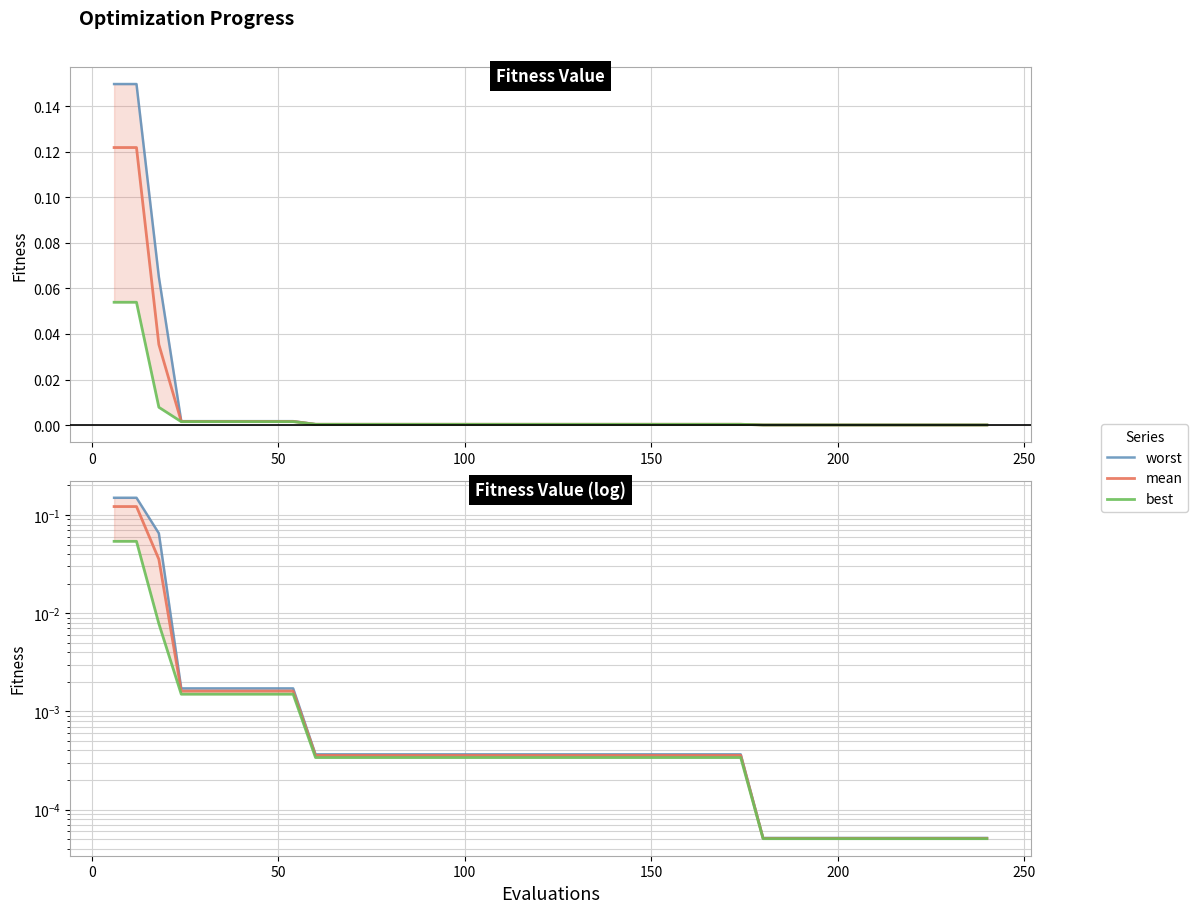

Reading right to left, what are all the values shown in this chart?

worst: 0.0	0.0	0.0	0.0	0.0	0.0	0.0	0.0	0.0	0.0	0.0	0.0	0.0	0.0	0.0	0.0	0.0	0.0	0.0	0.0	0.0	0.0	0.0	0.0	0.0	0.0	0.0	0.0	0.0	0.0	0.0	0.0	0.0	0.0	0.0	0.0	0.0	0.1	0.1	0.1
mean: 0.0	0.0	0.0	0.0	0.0	0.0	0.0	0.0	0.0	0.0	0.0	0.0	0.0	0.0	0.0	0.0	0.0	0.0	0.0	0.0	0.0	0.0	0.0	0.0	0.0	0.0	0.0	0.0	0.0	0.0	0.0	0.0	0.0	0.0	0.0	0.0	0.0	0.0	0.1	0.1
best: 0.0	0.0	0.0	0.0	0.0	0.0	0.0	0.0	0.0	0.0	0.0	0.0	0.0	0.0	0.0	0.0	0.0	0.0	0.0	0.0	0.0	0.0	0.0	0.0	0.0	0.0	0.0	0.0	0.0	0.0	0.0	0.0	0.0	0.0	0.0	0.0	0.0	0.0	0.1	0.1